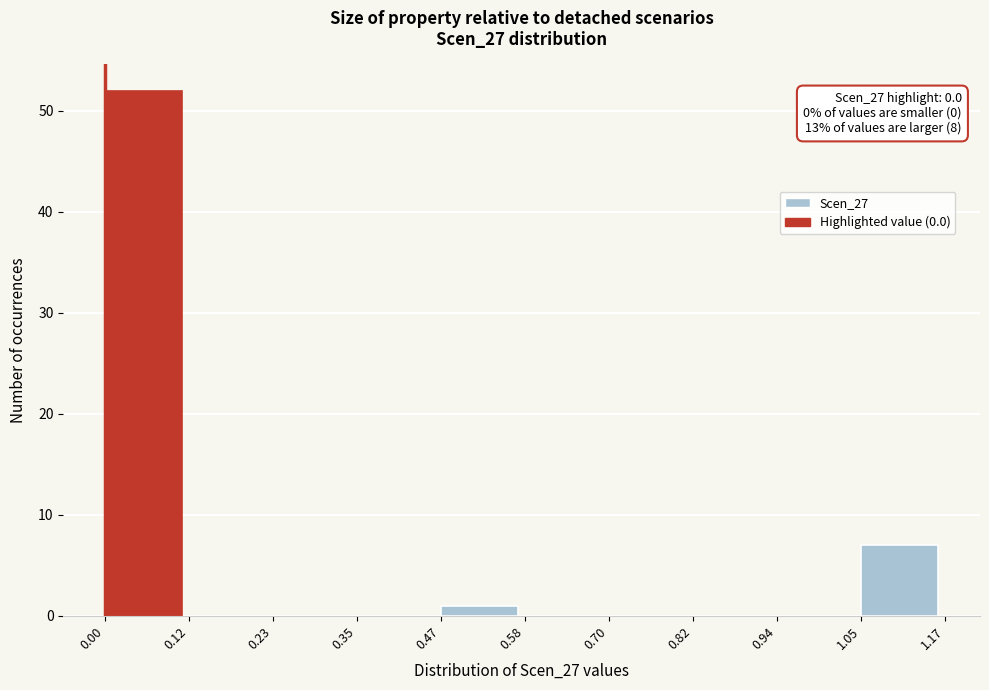

Which range on the x-axis has the tallest bar?

0.00 to 0.12